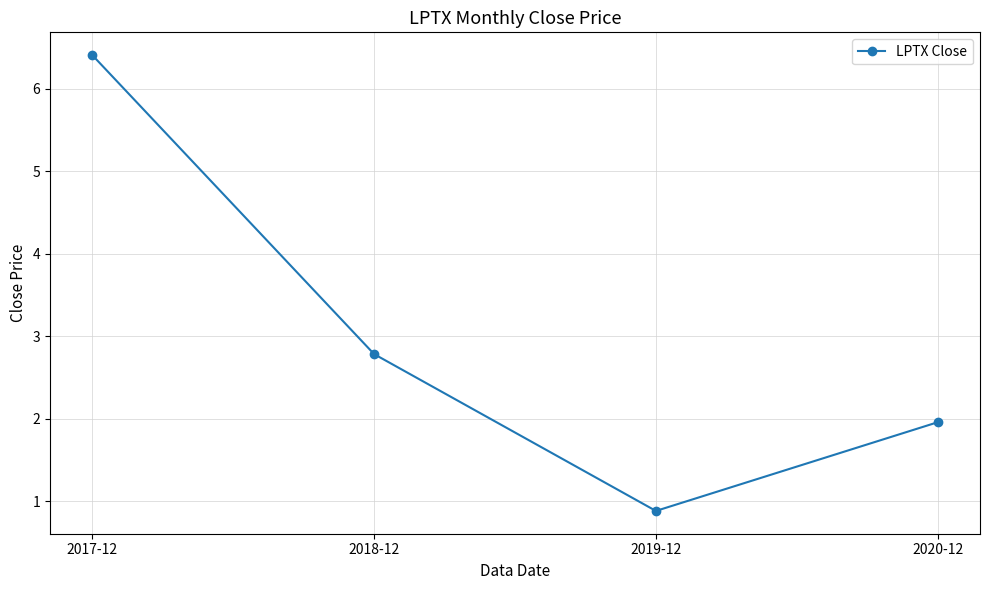

What is the value of the 3rd point from the left?

0.9